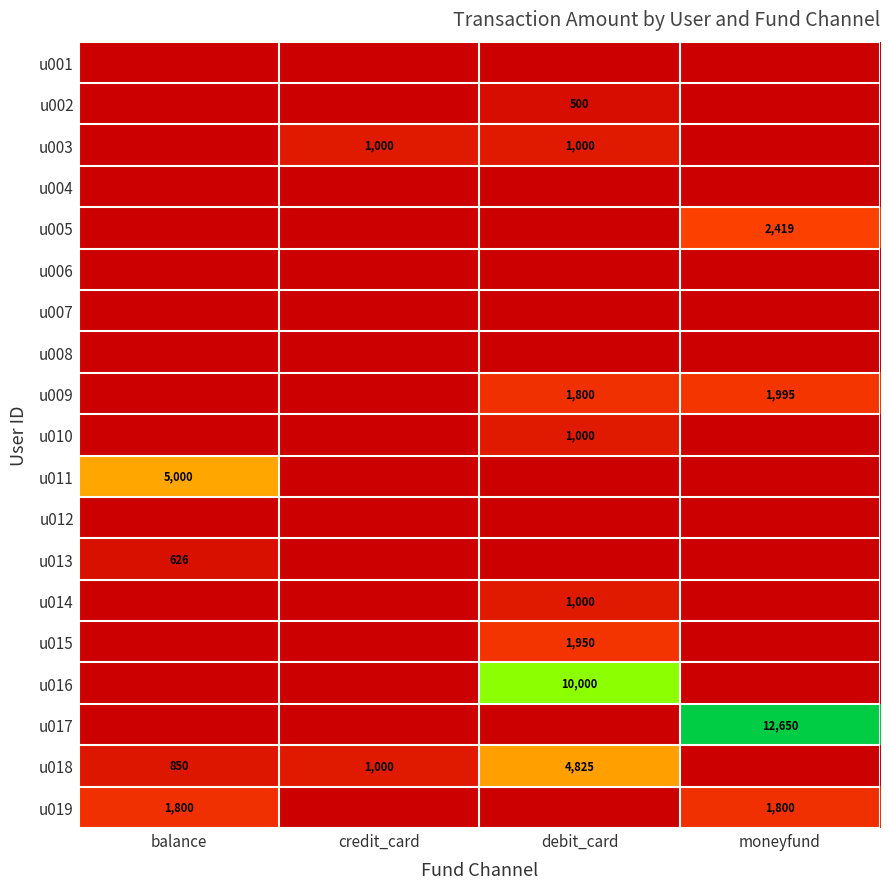

Which series changed the most between credit_card and debit_card?

u016